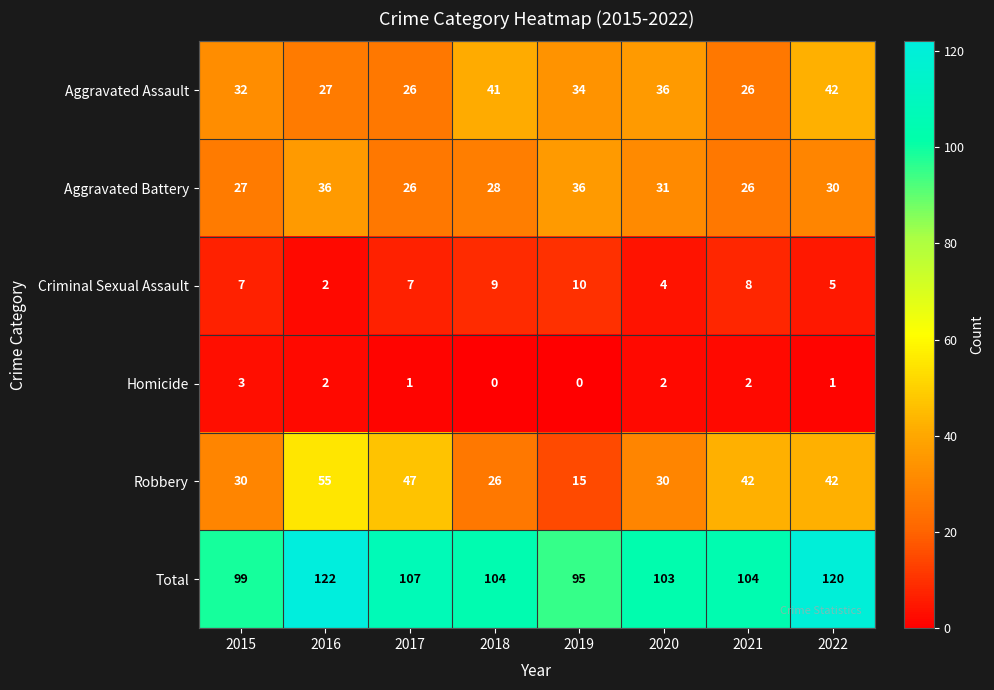

What is the difference between the second highest and second lowest values in the Aggravated Assault series?

15